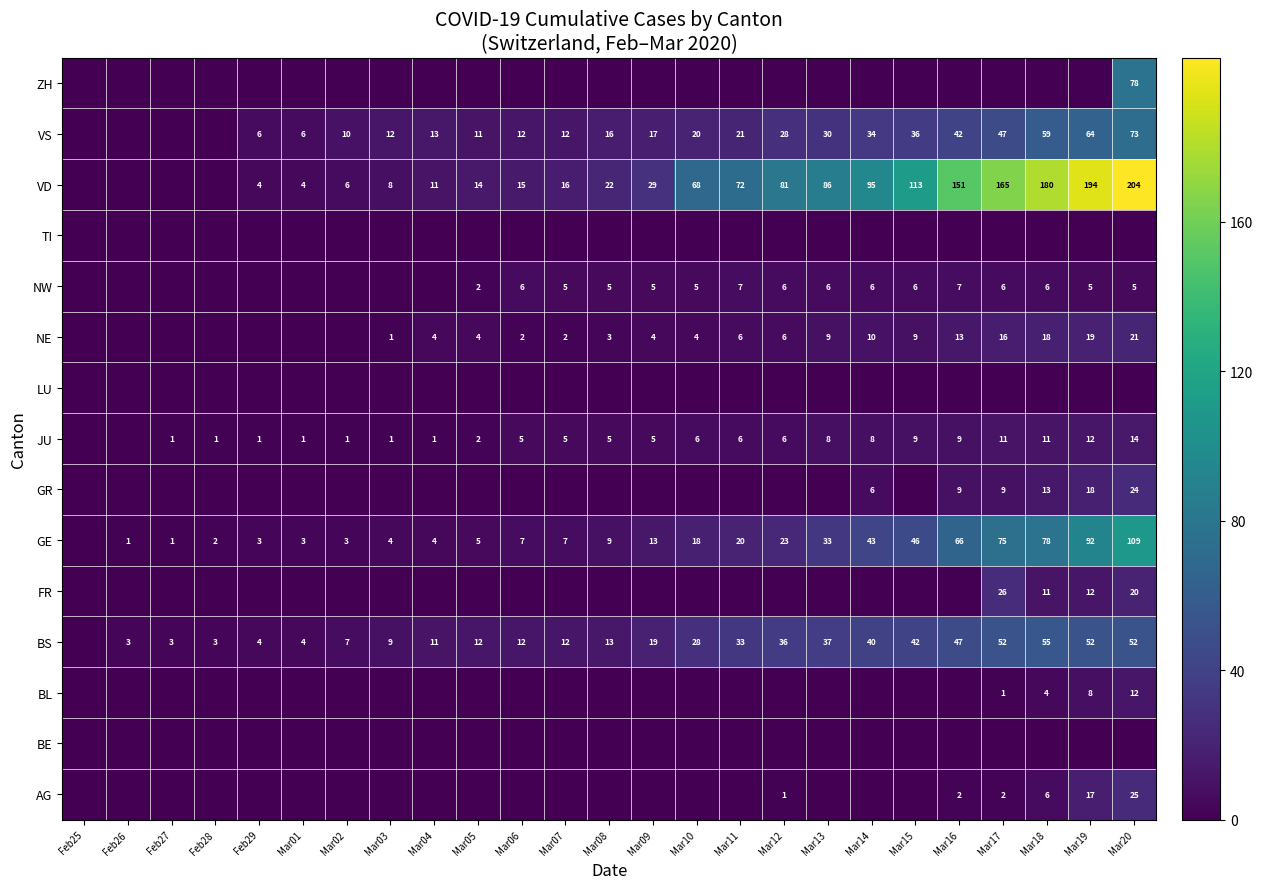

The AG series shows 2 at Mar17. True or false?

True